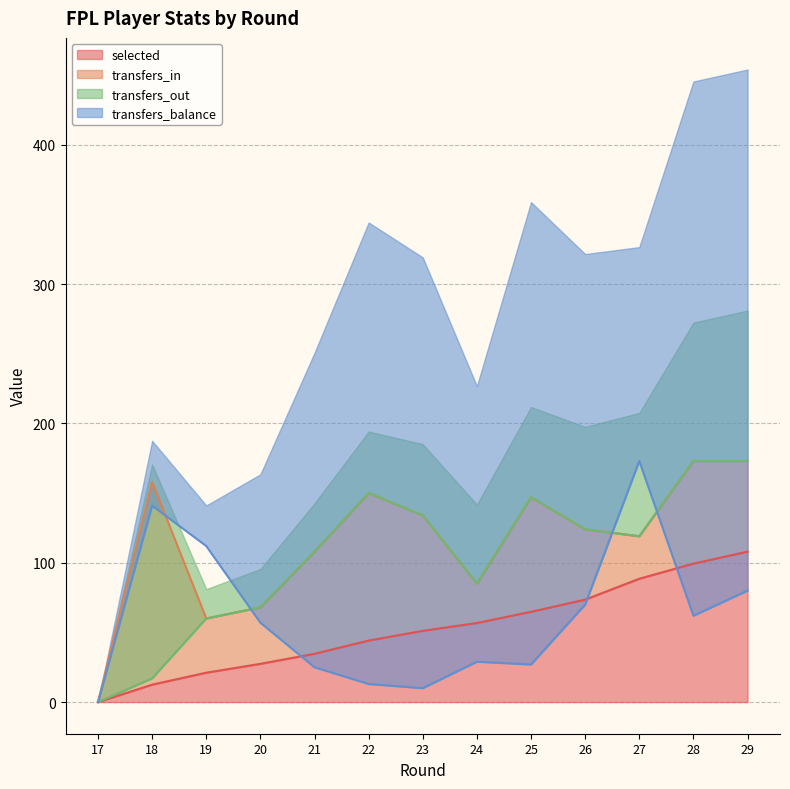

True or false: selected has a value of 44.2 at 22.

True